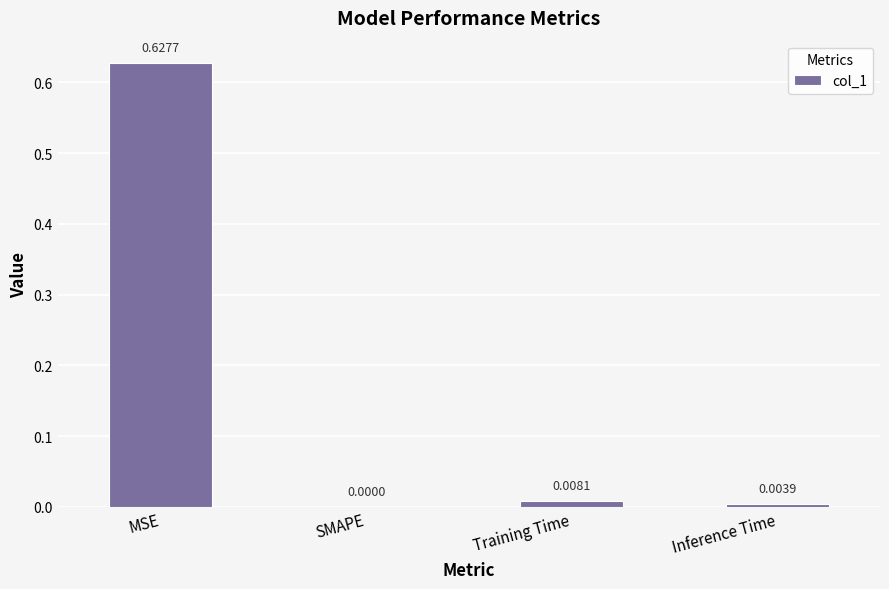

Does the chart contain stacked bars?

No